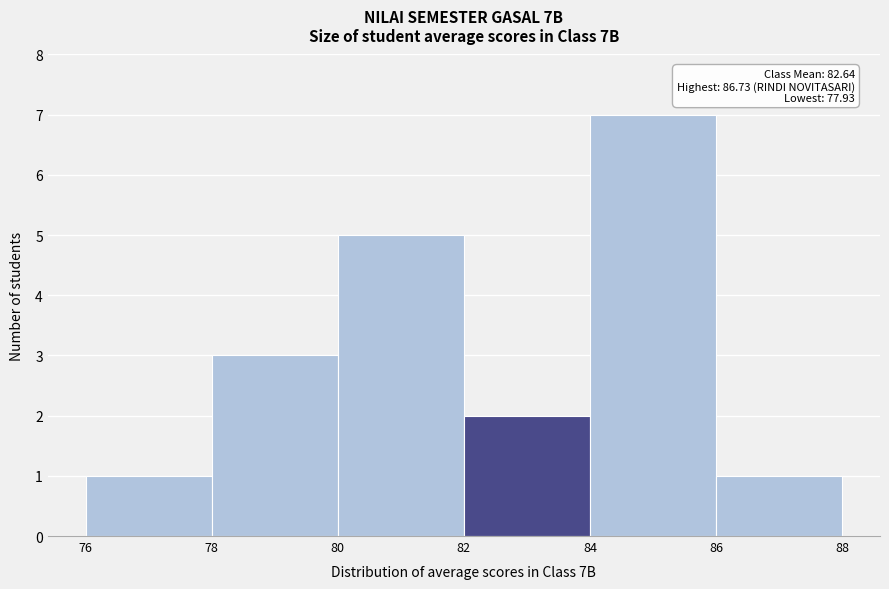

Over which range of the x-axis is the bar tallest?

84 to 86